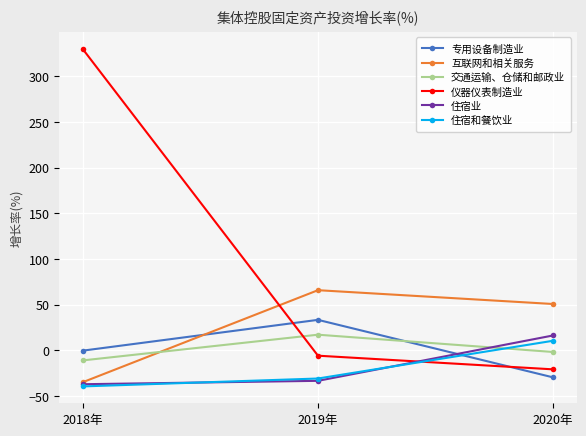

How many series are shown in this chart?

6